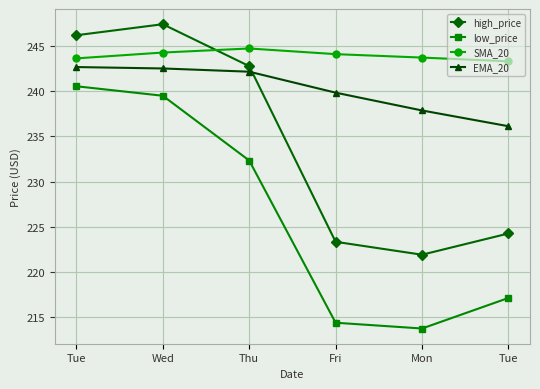

Between Mon and Fri, which is larger?

Fri